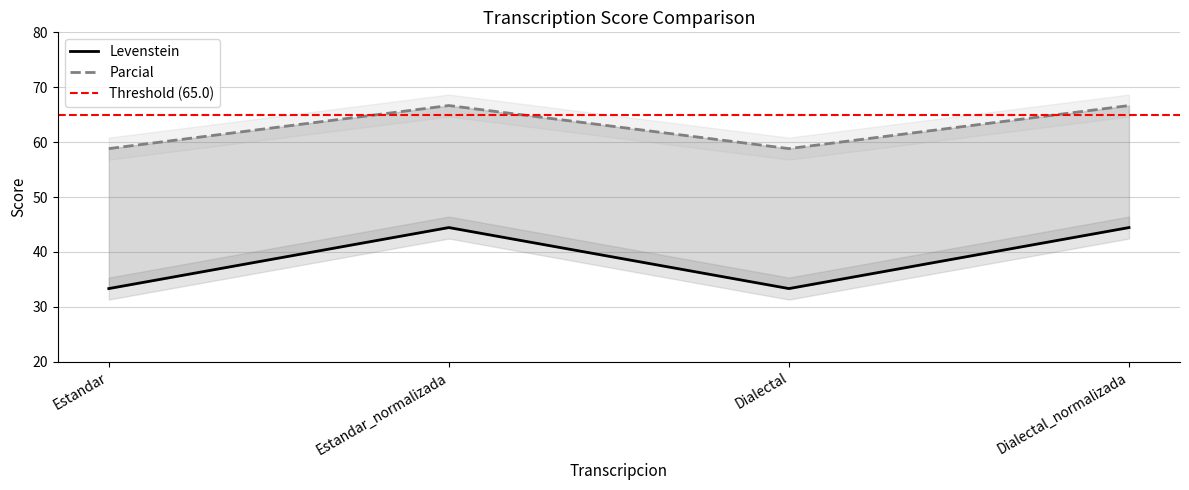

In Levenstein, how many points are lower than both neighbors (excluding endpoints)?

1